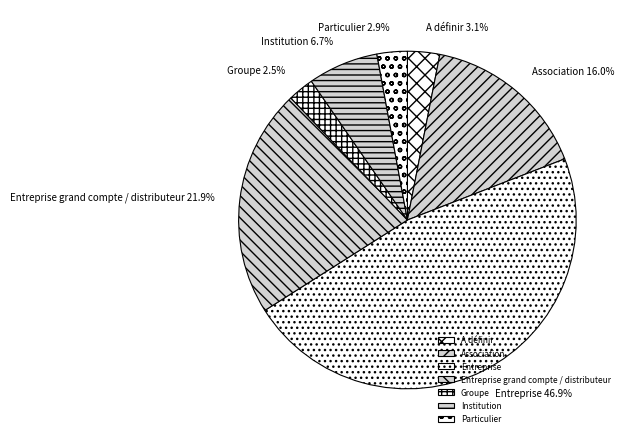

Is it true that Association is 29% of the pie?

False